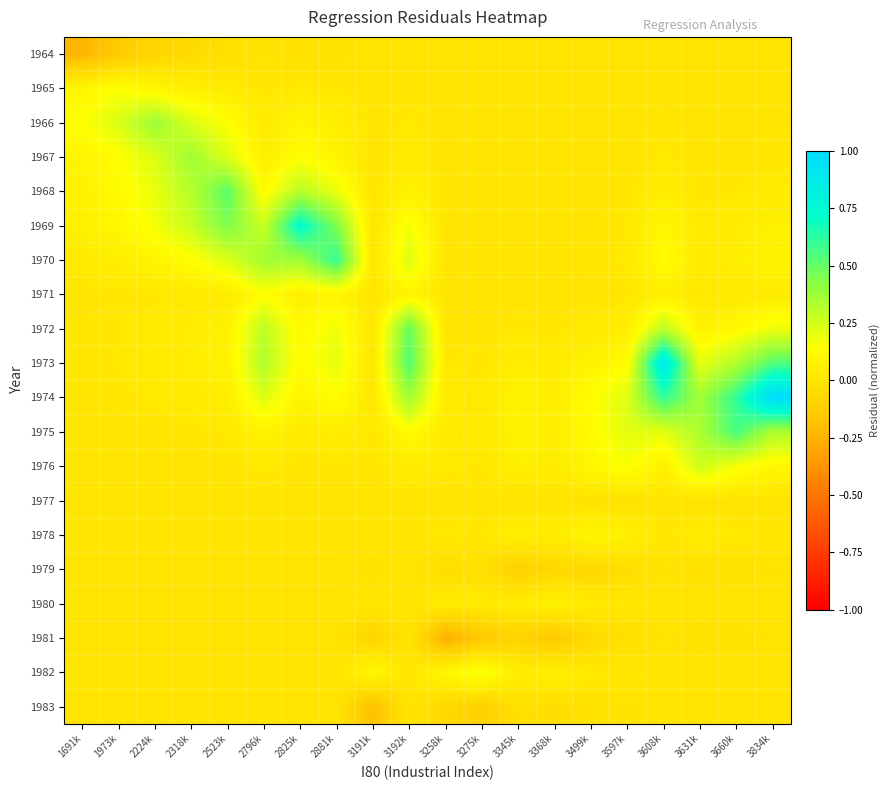

At which category does the chart reach its minimum across all series?

3258k